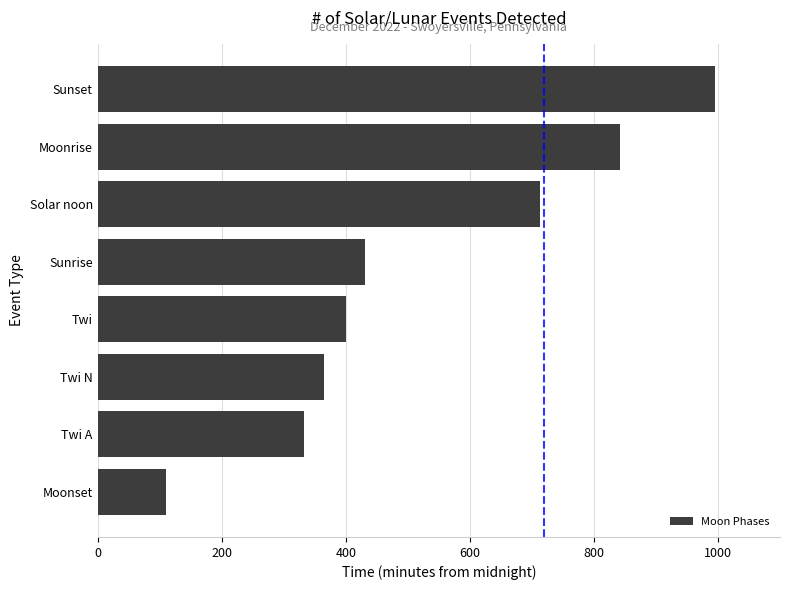

How many values are below 430?

4